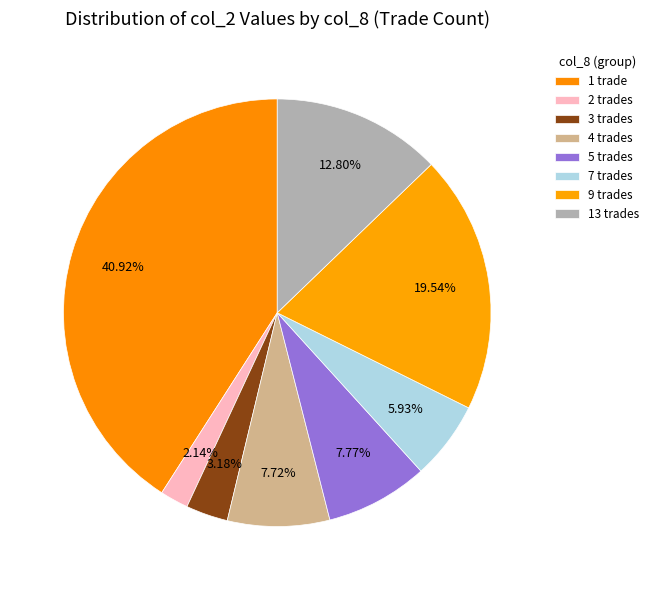

How many segments does this pie chart have?

8